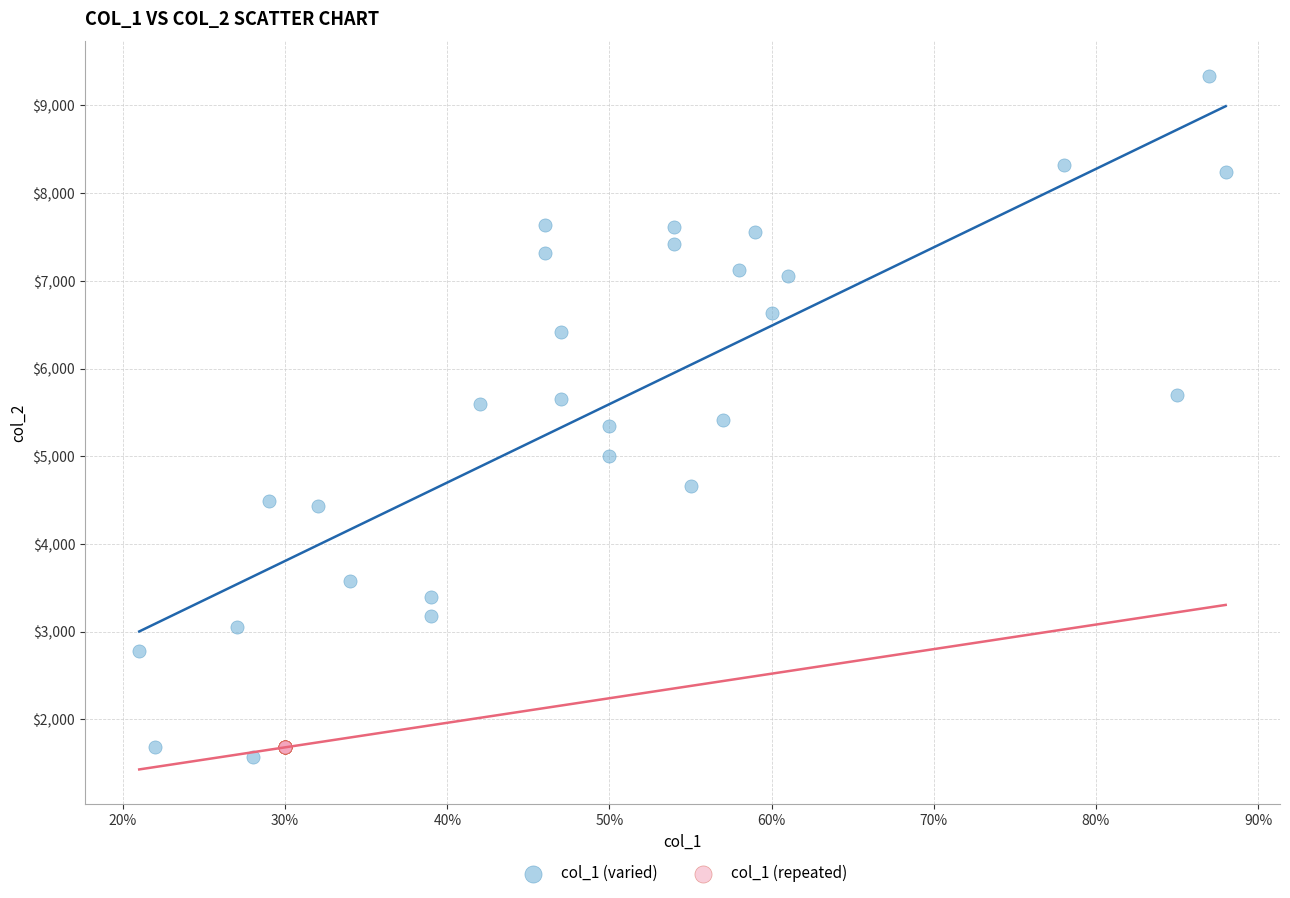

Which series reaches the maximum Y coordinate?

col_1 (varied)